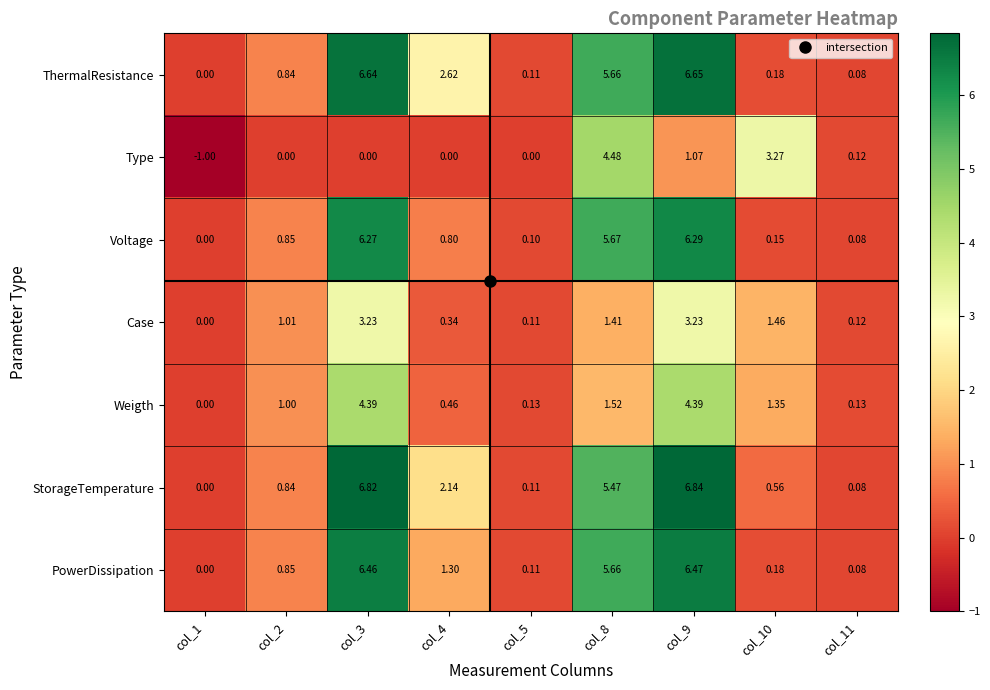

Which series has the largest total across all categories?

StorageTemperature